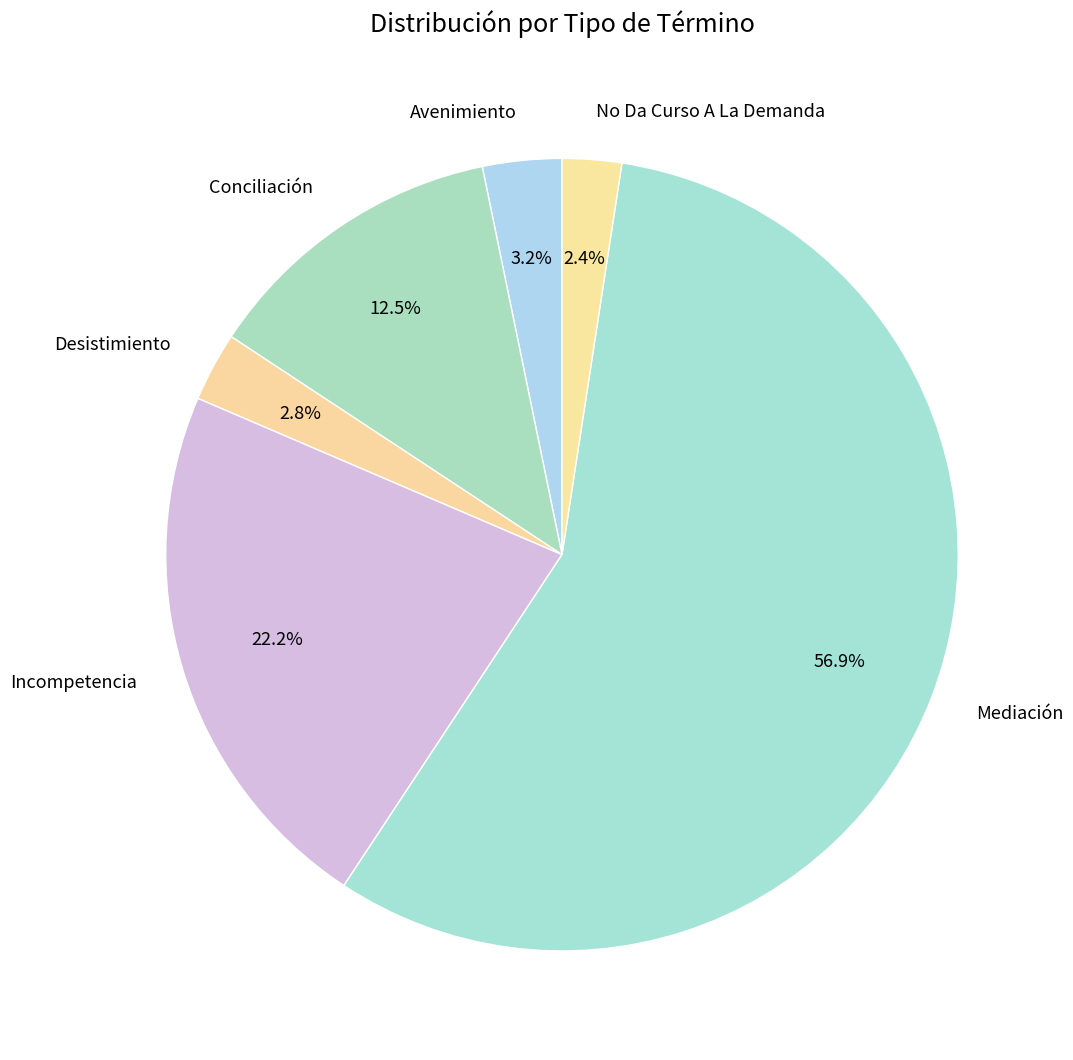

To the nearest percent, what percentage of the pie is No Da Curso A La Demanda?

2%